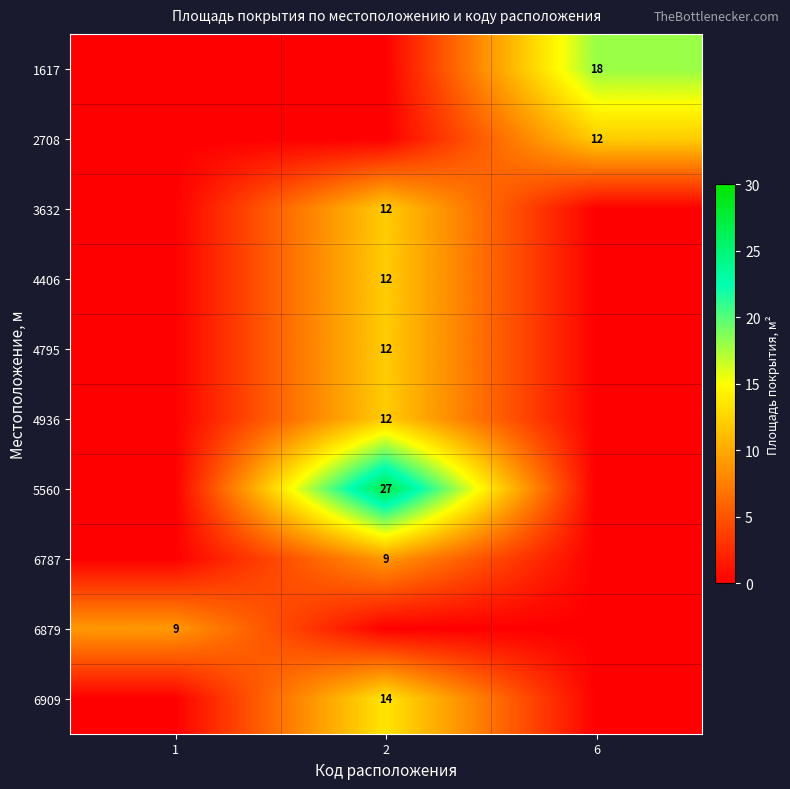

At which category is the sum across all series the highest?

2